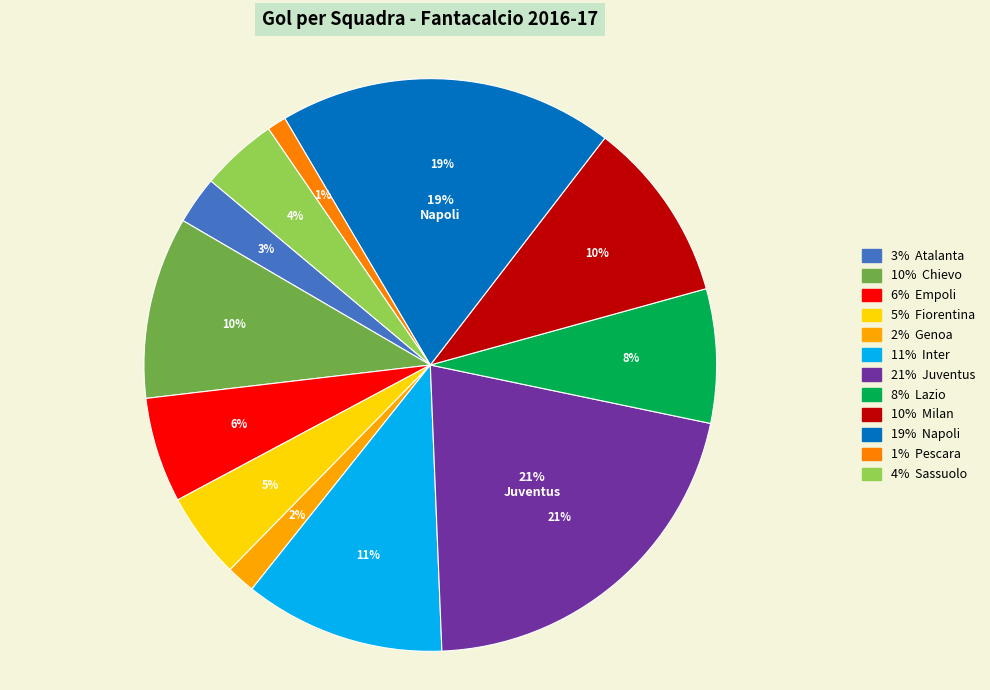

Which category has the biggest portion of the pie?

Juventus